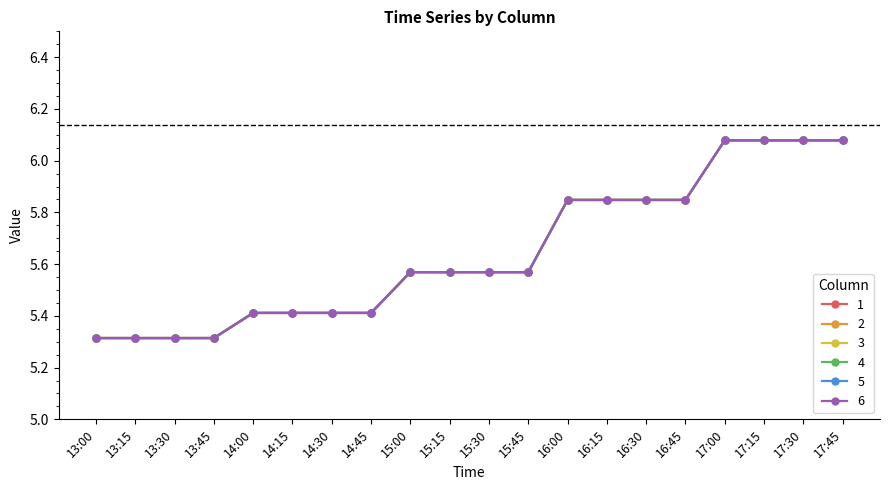

What is the difference between the maximum and second lowest values in the 5 series?

0.8